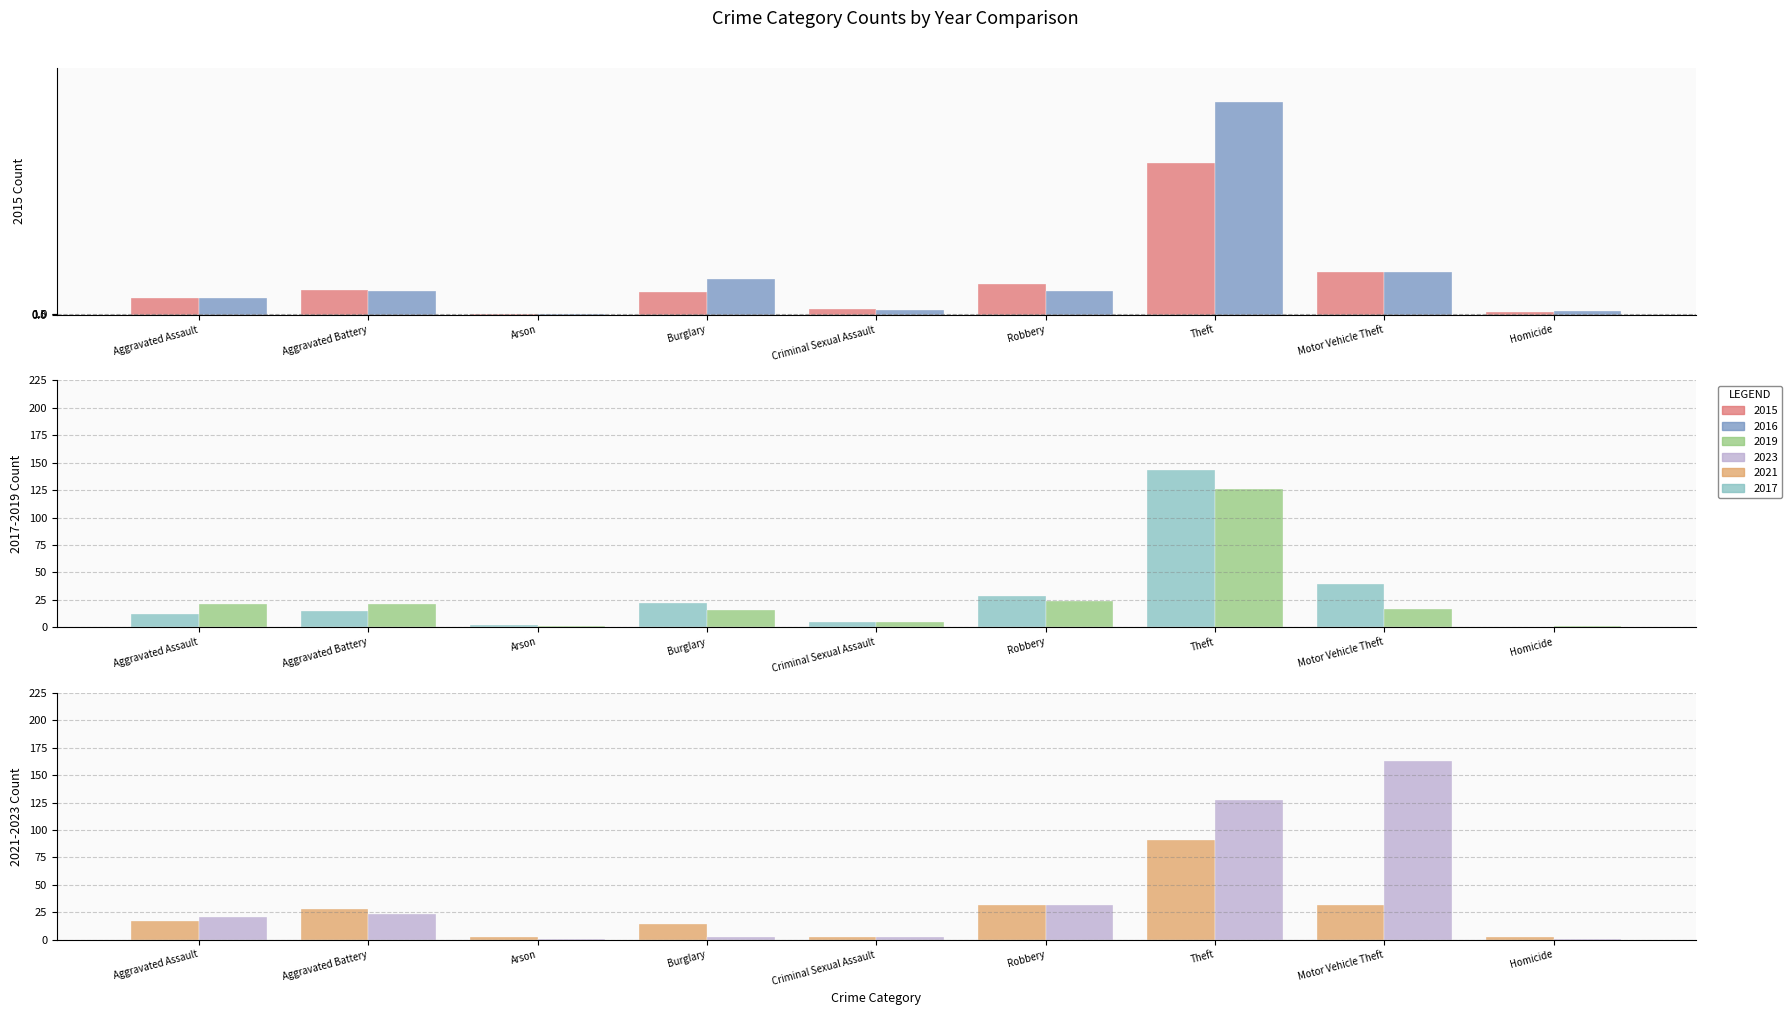

Which series has the largest total across all categories?

2023